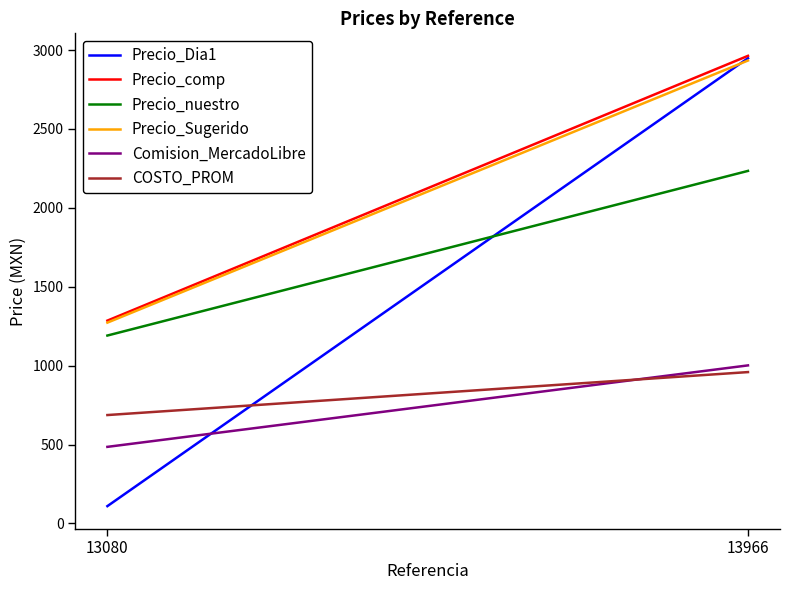

How many categories are shown in the chart?

2